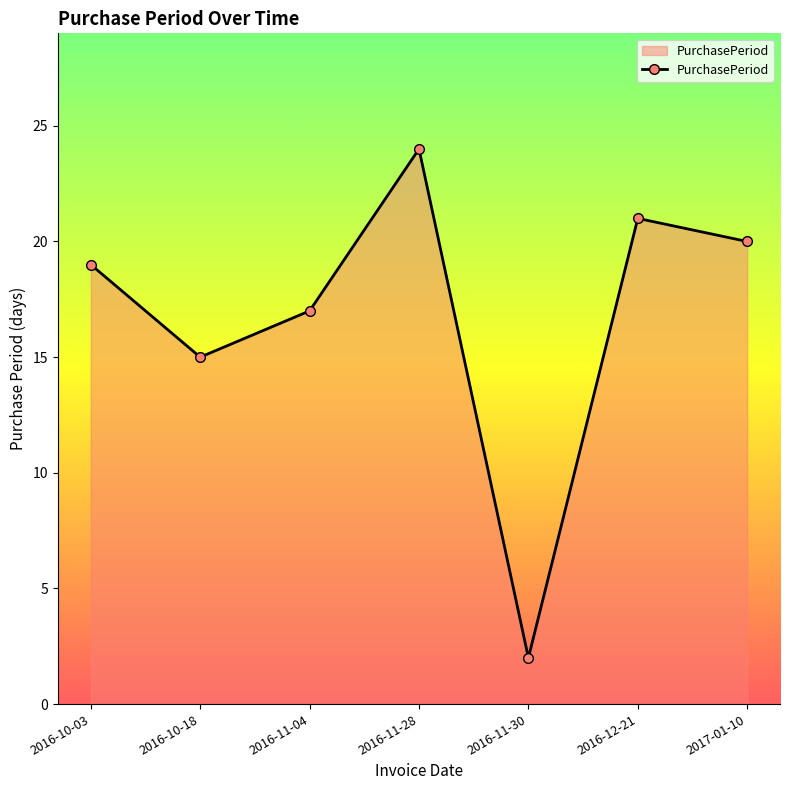

What is the approximate value at 2017-01-10, to the nearest 5?

20